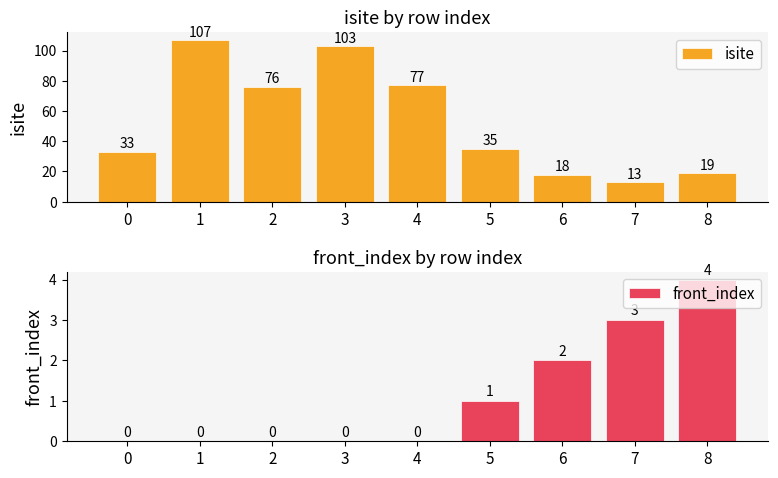

What is the value of the isite bar at the 6th from the left?

35